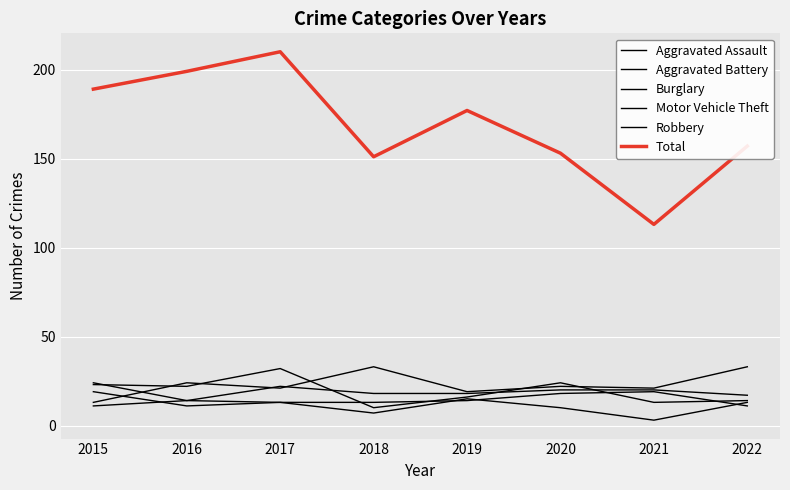

Between 2018 and 2020, which series saw the biggest shift?

Robbery